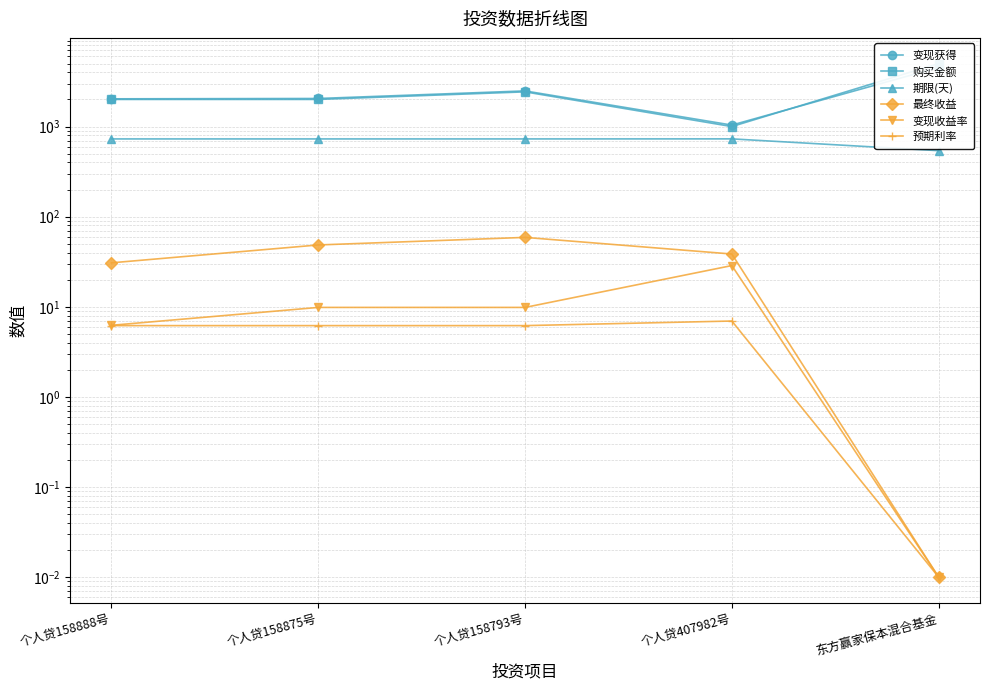

Reading left to right, transcribe all the data shown in this chart.

变现获得: 2030.7	2048.5	2485.7	1038.5	4530.4
购买金额: 2000.0	2000.0	2426.8	1000.0	5000.0
期限(天): 729.0	729.0	729.0	730.0	540.0
最终收益: 30.8	48.5	58.9	38.5	0.0
变现收益率: 6.2	9.8	9.8	28.7	0.0
预期利率: 6.2	6.2	6.2	7.0	0.0